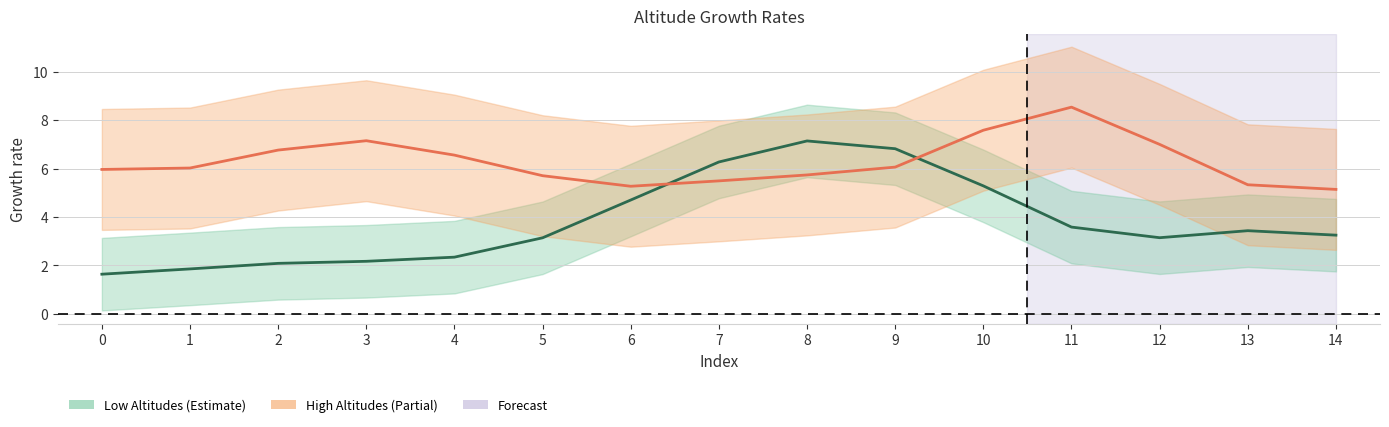

Which series has the largest total across all categories?

High Altitudes